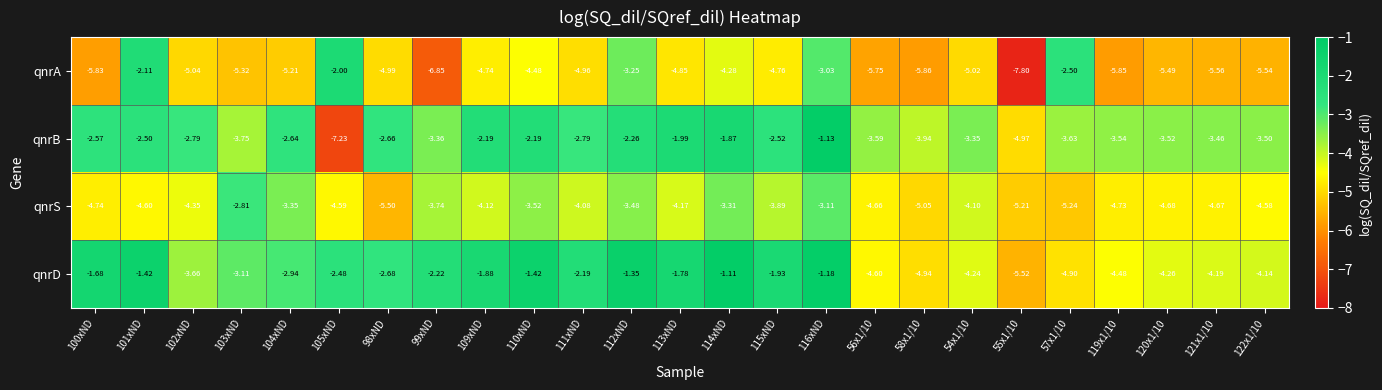

Rank the series at 98xND from lowest to highest value.

qnrS, qnrA, qnrD, qnrB